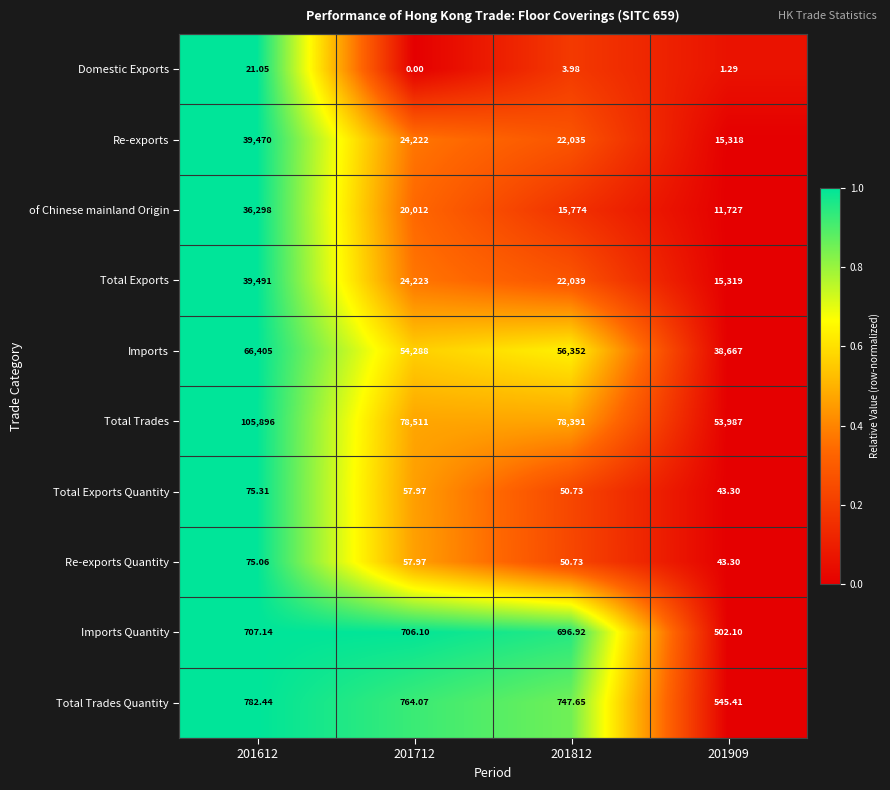

Rank the series by their maximum value, from highest to lowest.

Total Trades, Imports, Total Exports, Re-exports, of Chinese mainland Origin, Total Trades Quantity, Imports Quantity, Total Exports Quantity, Re-exports Quantity, Domestic Exports